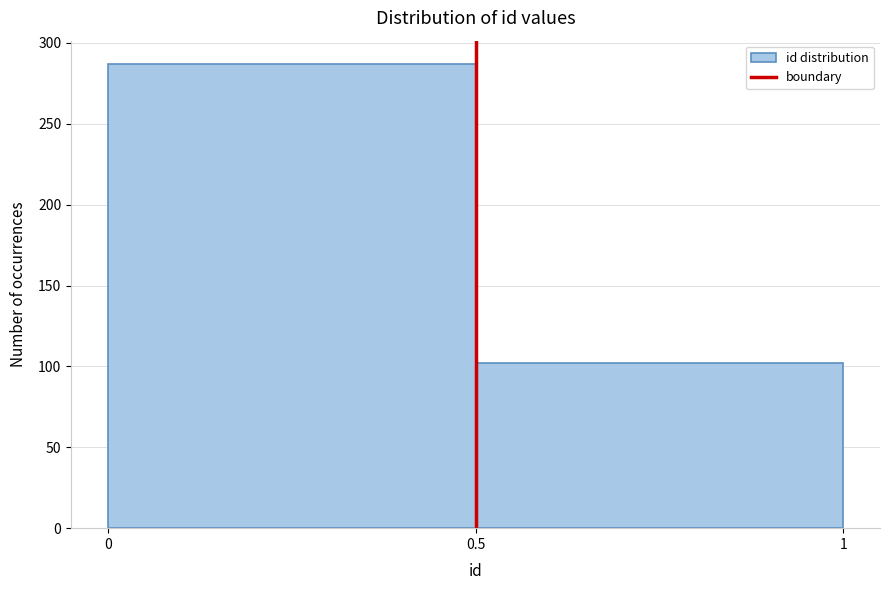

How tall is the bar that spans 0.5 to 1 on the x-axis? The values are not printed on the chart, so give them approximately, as read against the axis.

100